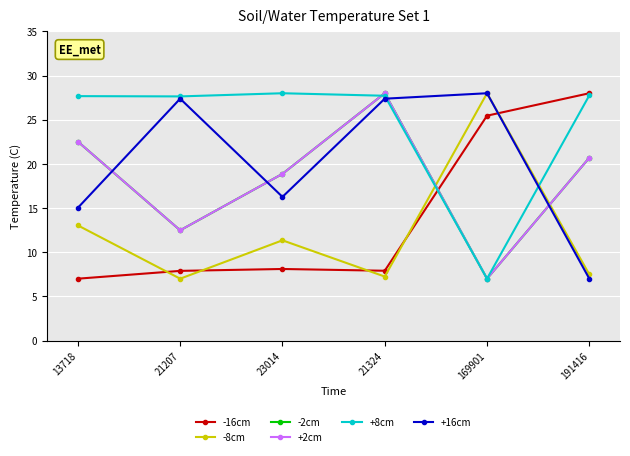

True or false: +16cm and +2cm intersect in this chart.

True